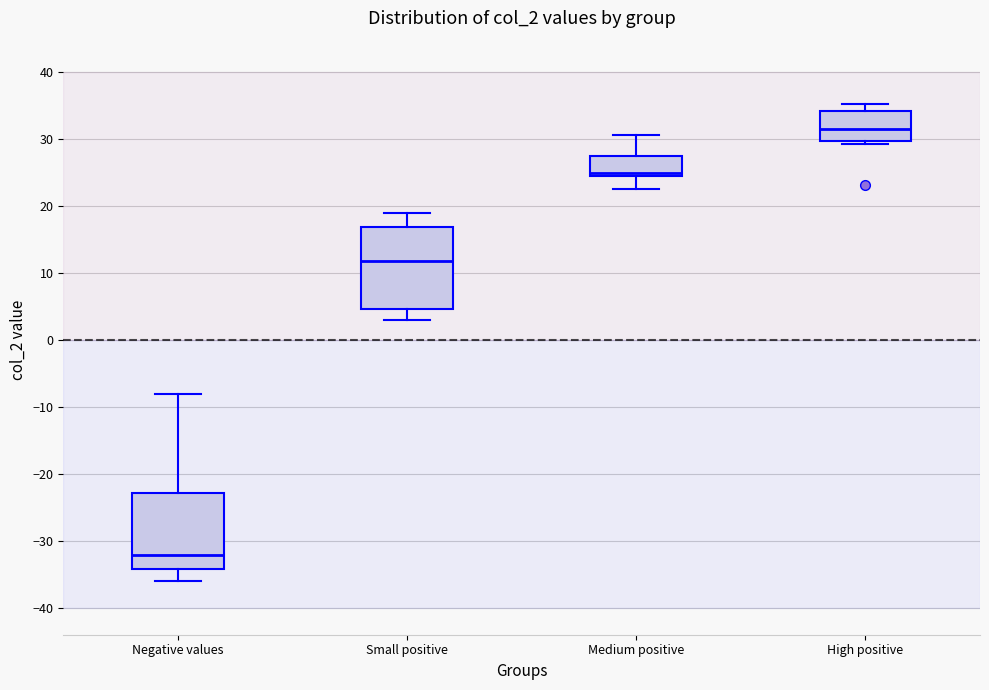

Reading left to right, transcribe this box plot: for each box, give where its median line is, the range the box spans, and where its two whiskers end, as read against the y-axis. The values are not printed on the chart, so give them approximately, as read against the axis.

Negative values: median -32, box -34 to -23, whiskers -36 to -8
Small positive: median 12, box 5 to 17, whiskers 3 to 19
Medium positive: median 25 (just above the box's lower edge), box 25 to 27, whiskers 22 to 31
High positive: median 31, box 30 to 34, whiskers 29 to 35